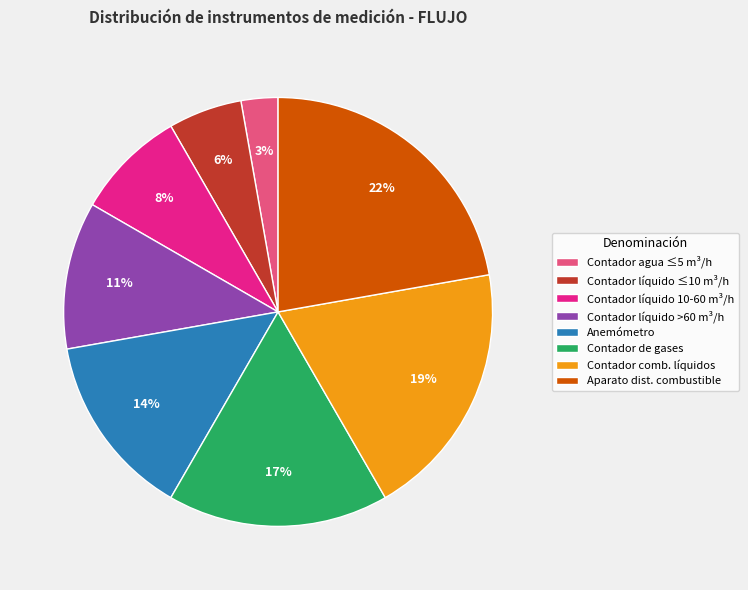

The Contador de gases slice represents 17% of the pie. True or false?

True